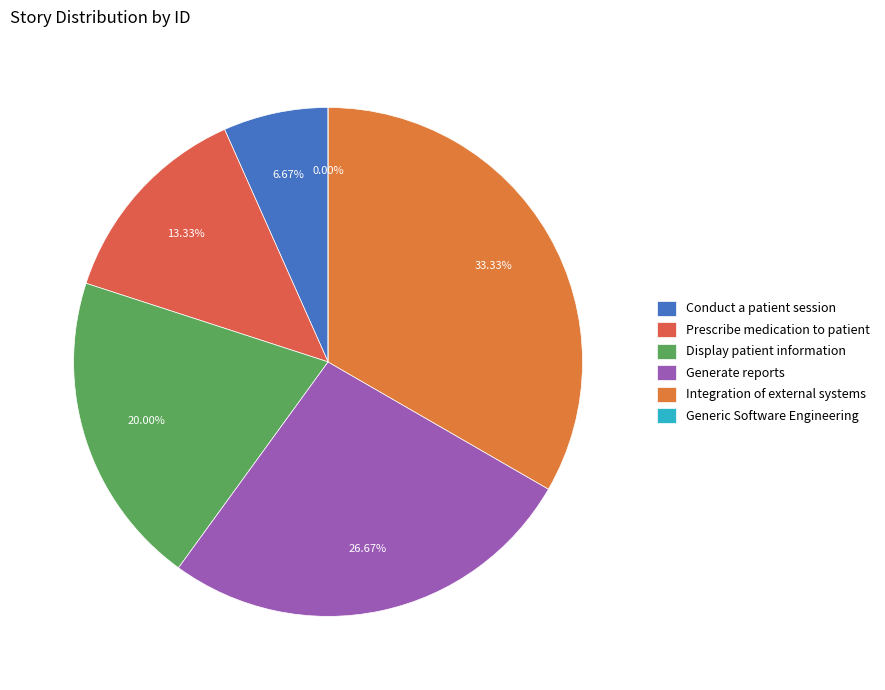

To the nearest percent, what is the combined percentage of Integration of external systems and Prescribe medication to patient?

47%